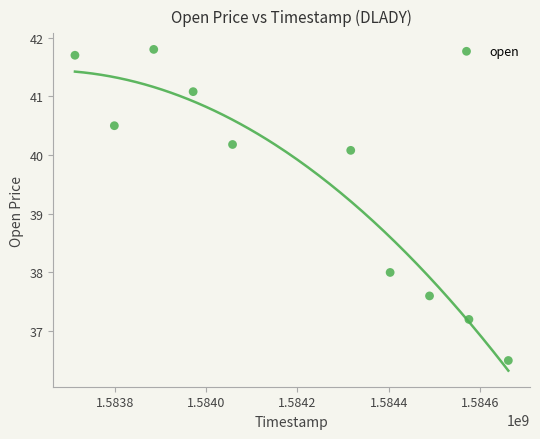

What Y value in the scatter plot is closest to 39?

38.0